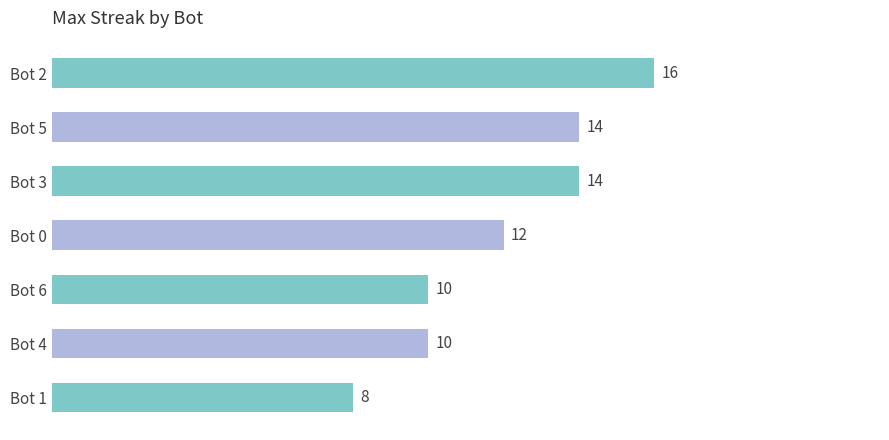

The value at Bot 3 is 14. True or false?

True